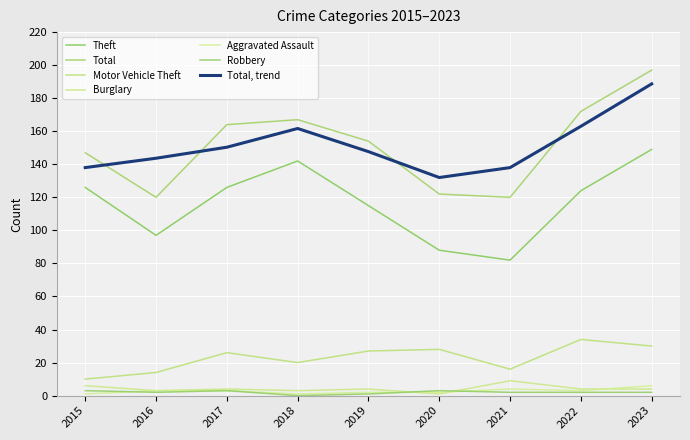

What is the average value of the Robbery series?

2.0